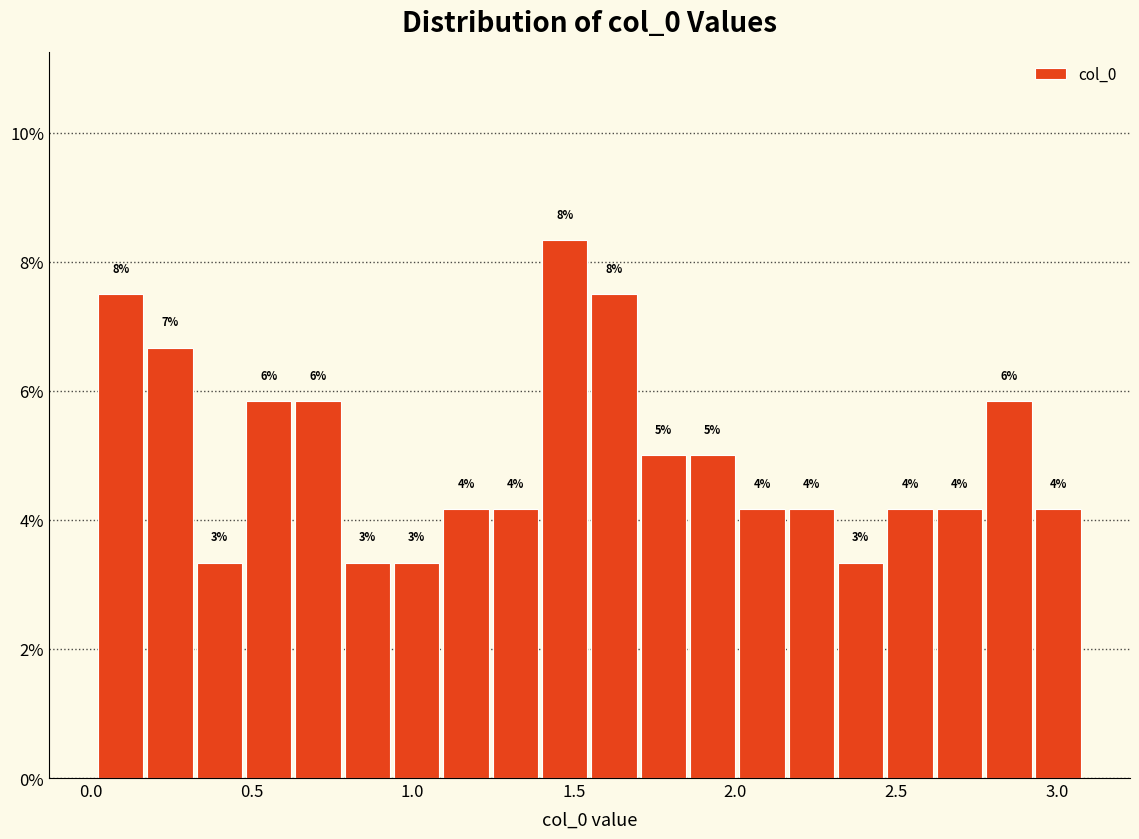

Around what value on the x-axis is the tallest bar? Give the approximate position of its centre, as read against the axis.

1.45